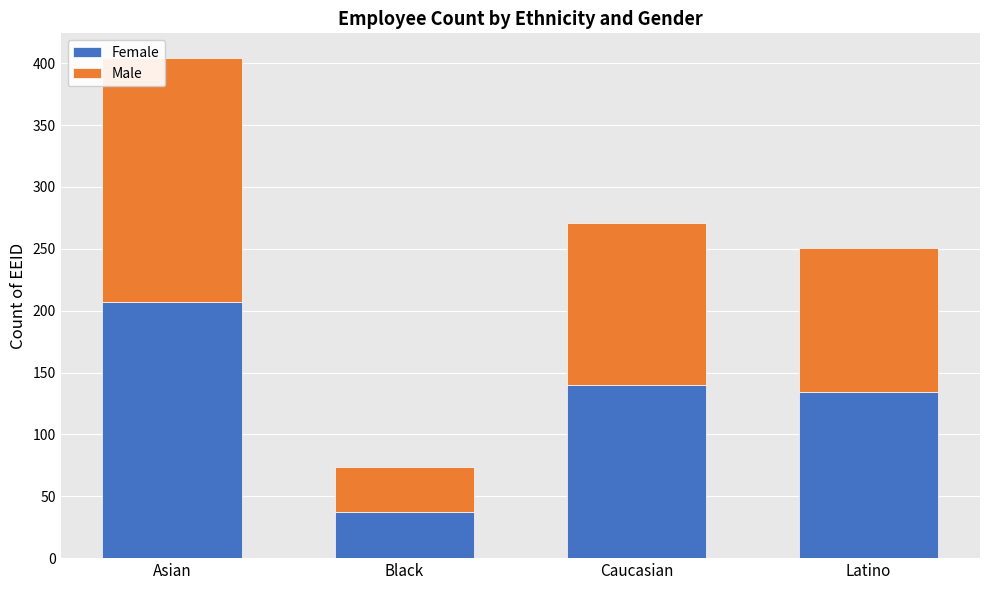

What is the difference between the Female values at Latino and Black?

97